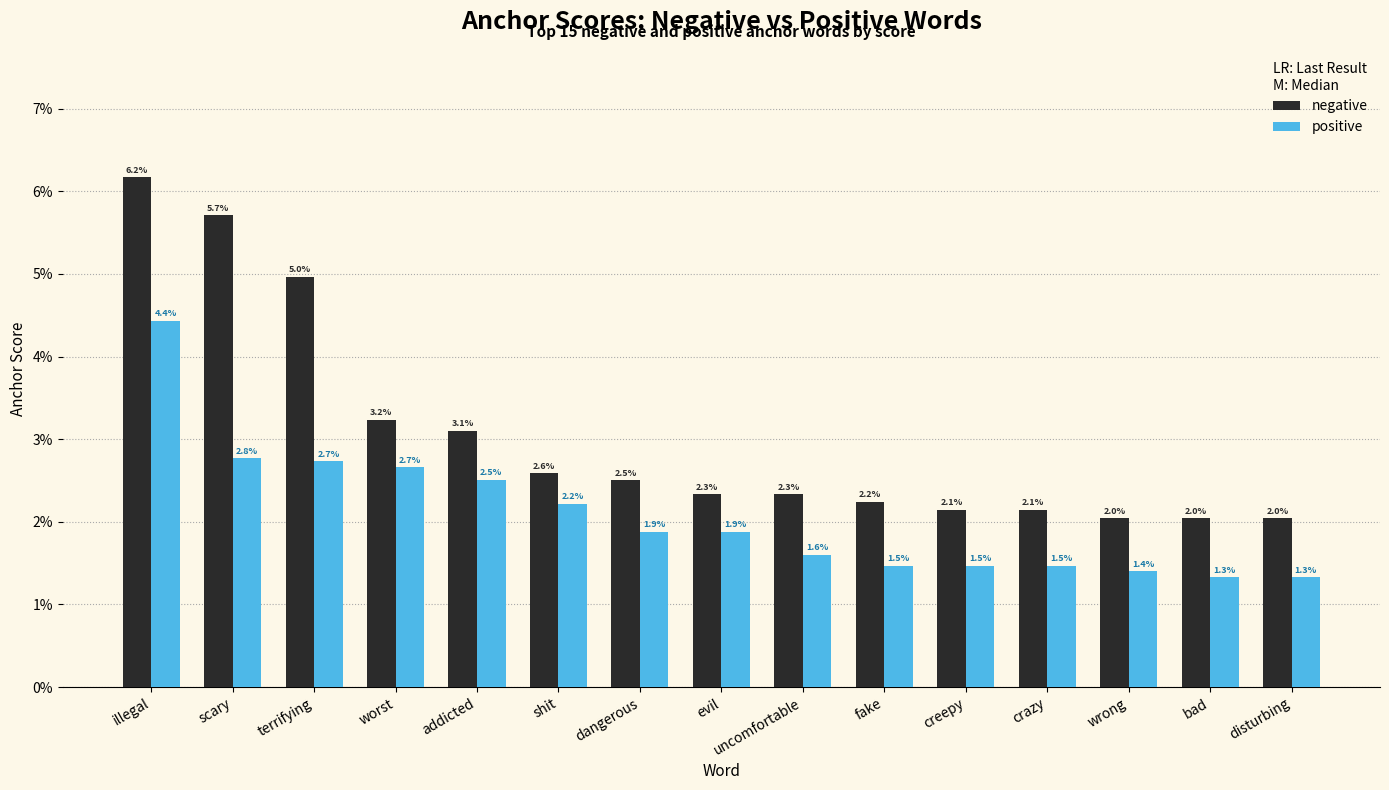

Which category has the lowest value across all series?

bad